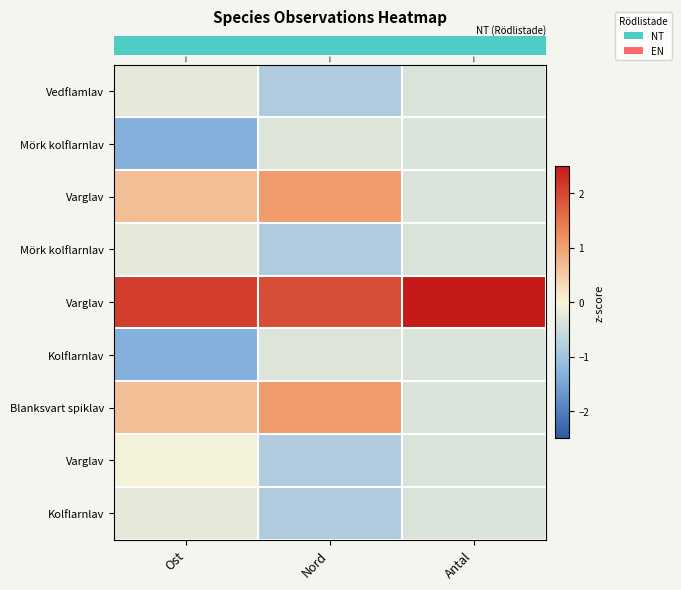

Which category has the highest value across all series?

Antal